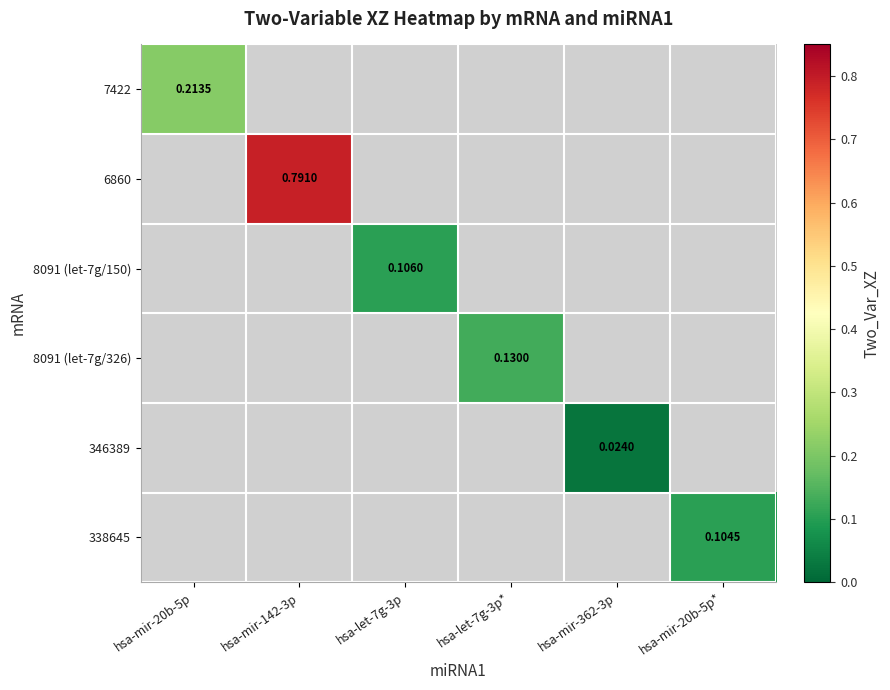

Between hsa-mir-362-3p and hsa-mir-20b-5p*, which is larger?

hsa-mir-20b-5p*